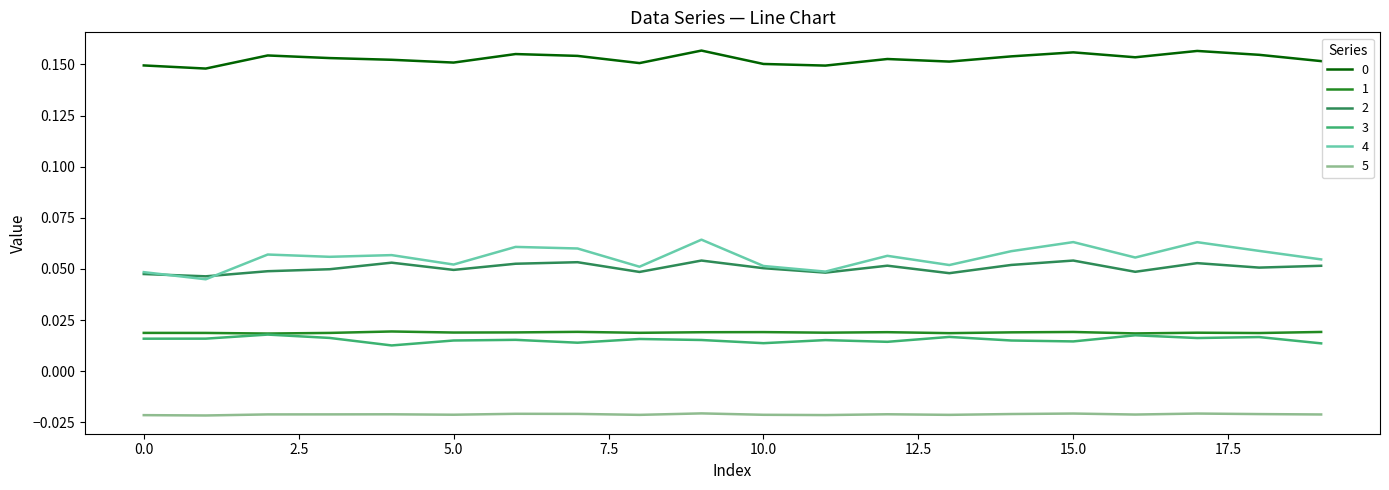

Which series has the largest range (max minus min)?

4